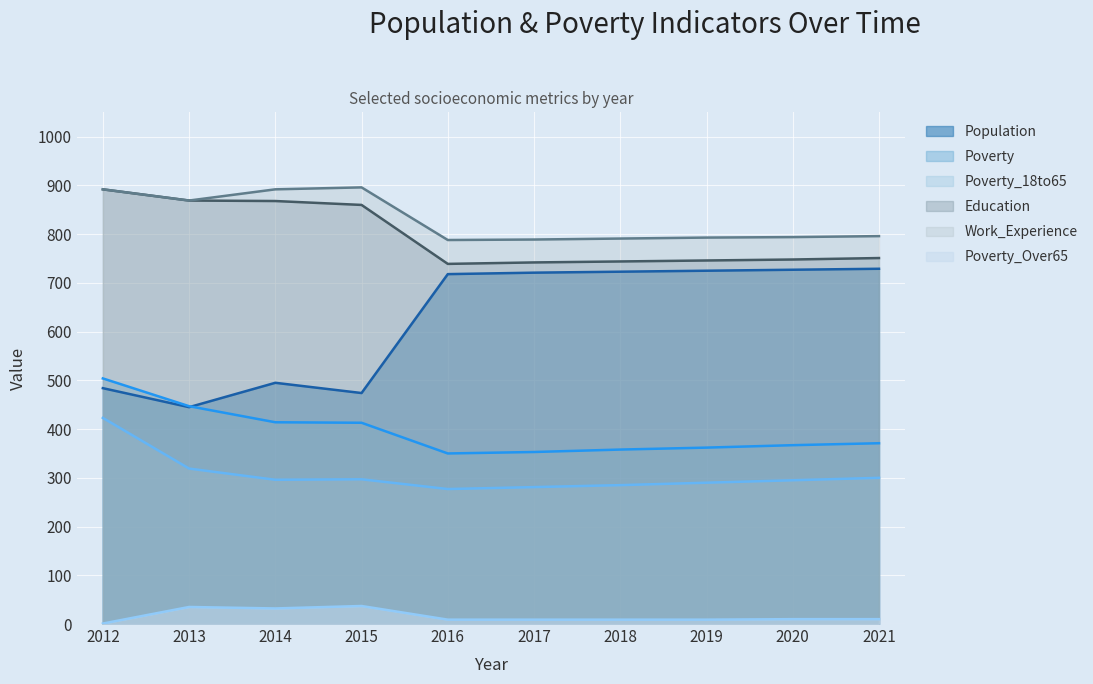

How many values in the Education series exceed 751?

4